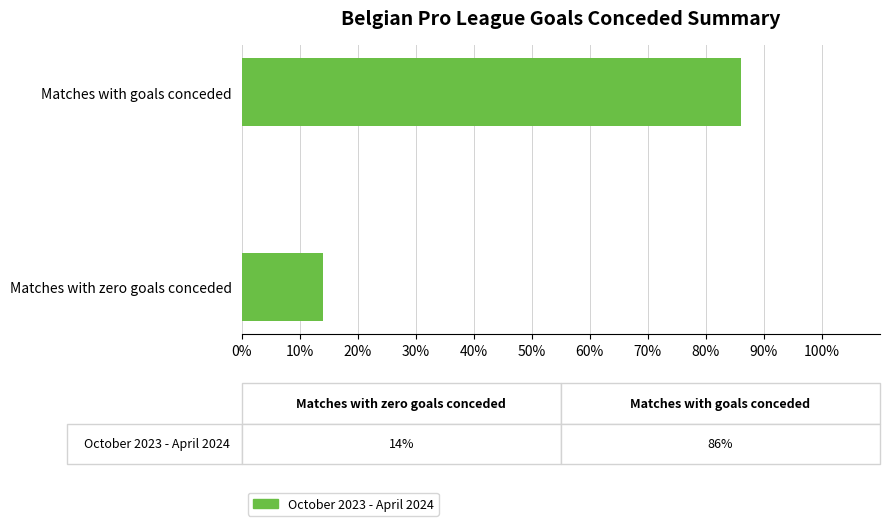

What is the change in value from Matches with zero goals conceded to Matches with goals conceded?

+72.1